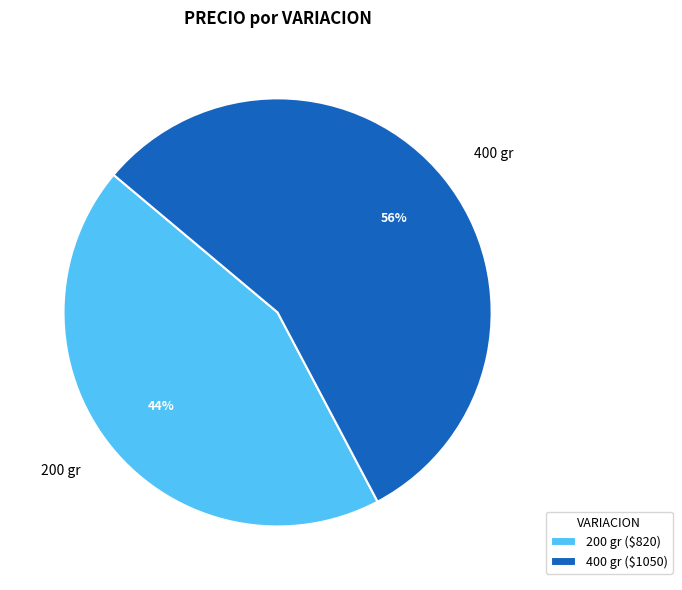

To the nearest percent, what portion does 200 gr represent?

44%